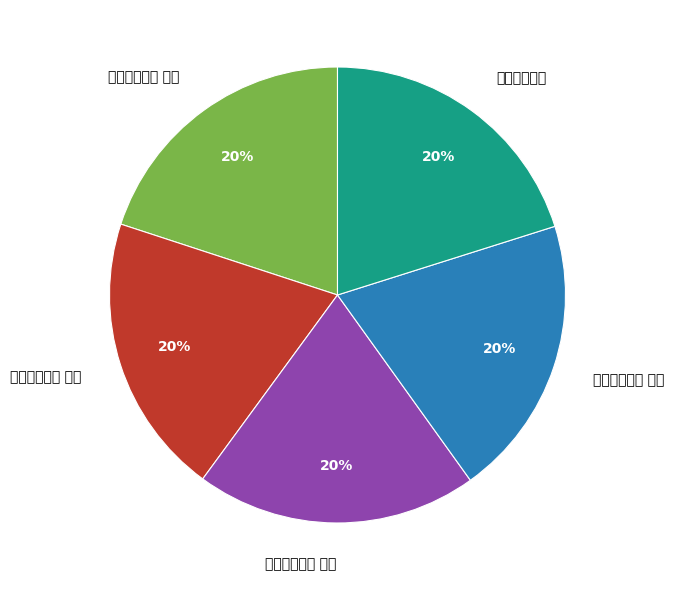

Does 庐山杂咏四首 account for over 50% of the chart?

No